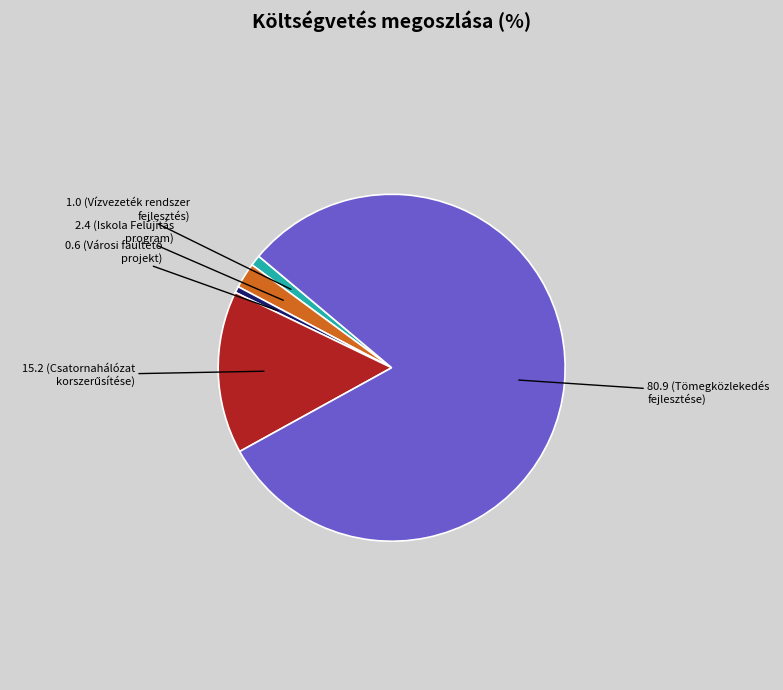

Is there a majority slice in this chart?

Yes